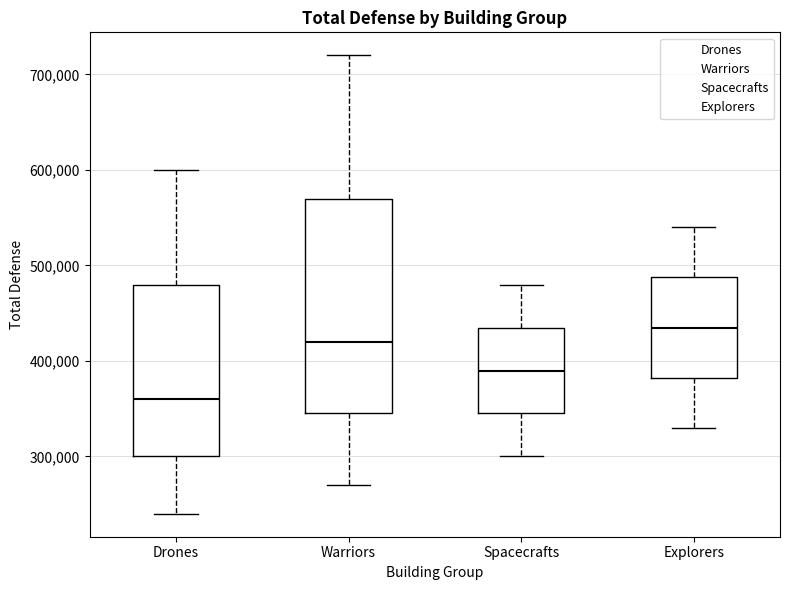

Reading left to right, transcribe this box plot: for each box, give where its median line is, the range the box spans, and where its two whiskers end, as read against the y-axis. The values are not printed on the chart, so give them approximately, as read against the axis.

Drones: median 360000, box 300000 to 480000, whiskers 240000 to 600000
Warriors: median 420000, box 350000 to 570000, whiskers 270000 to 720000
Spacecrafts: median 390000, box 350000 to 440000, whiskers 300000 to 480000
Explorers: median 440000, box 380000 to 490000, whiskers 330000 to 540000